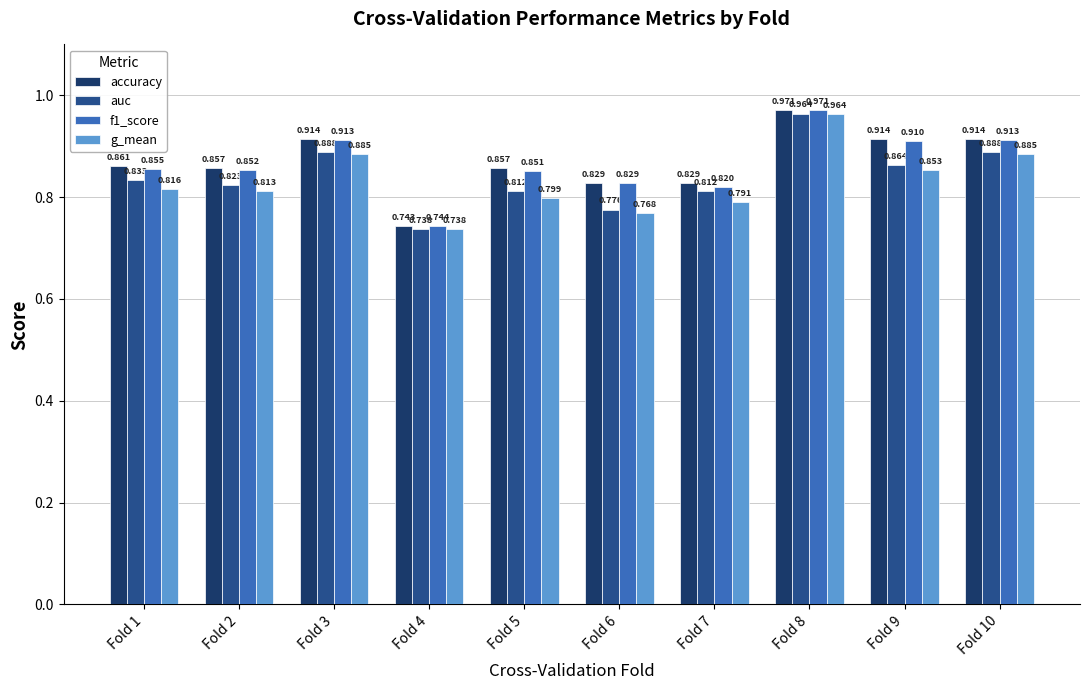

Between Fold 1 and Fold 2, which series saw the biggest shift?

auc